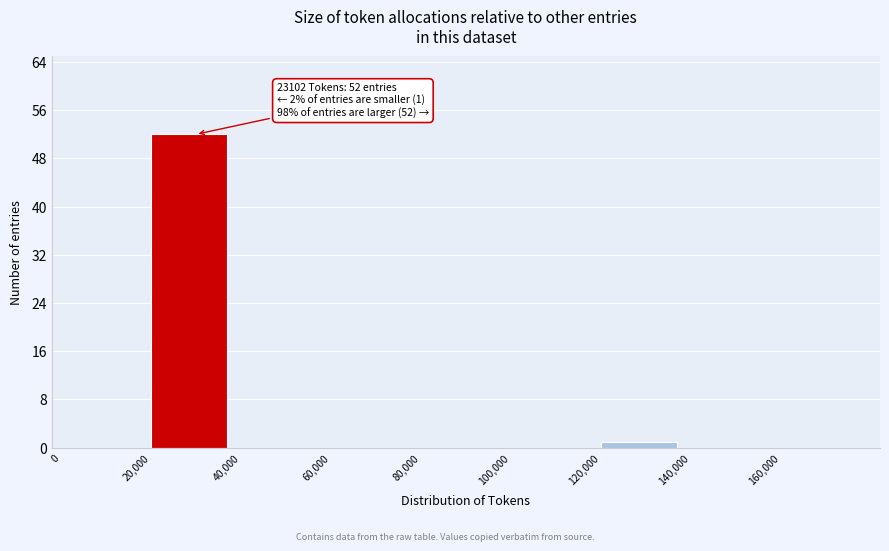

Over which range of the x-axis is the bar tallest?

20000 to 40000